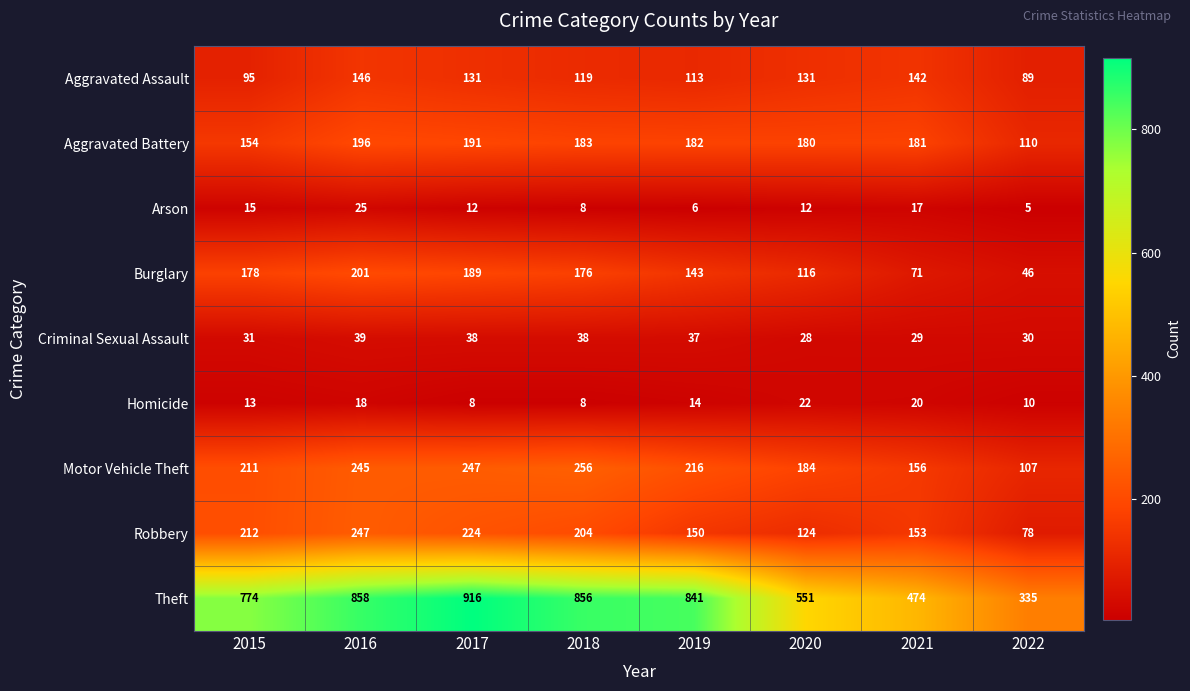

Is it true that Robbery equals 49 at 2022?

False